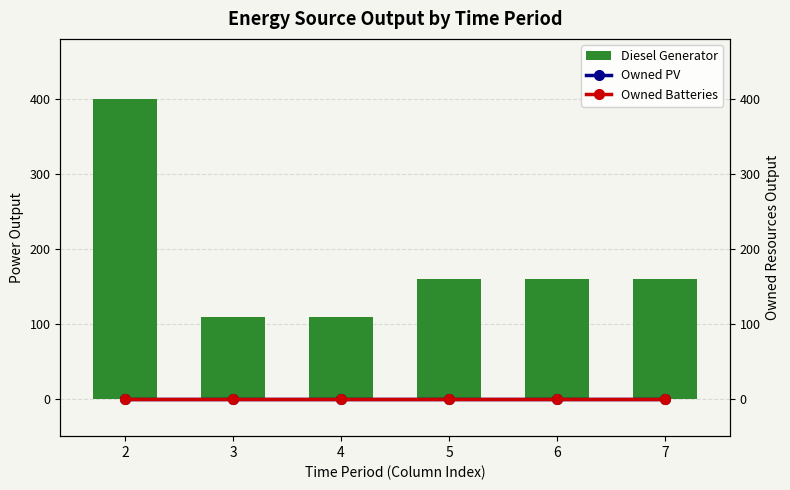

Which series has the widest spread of values?

Diesel Generator